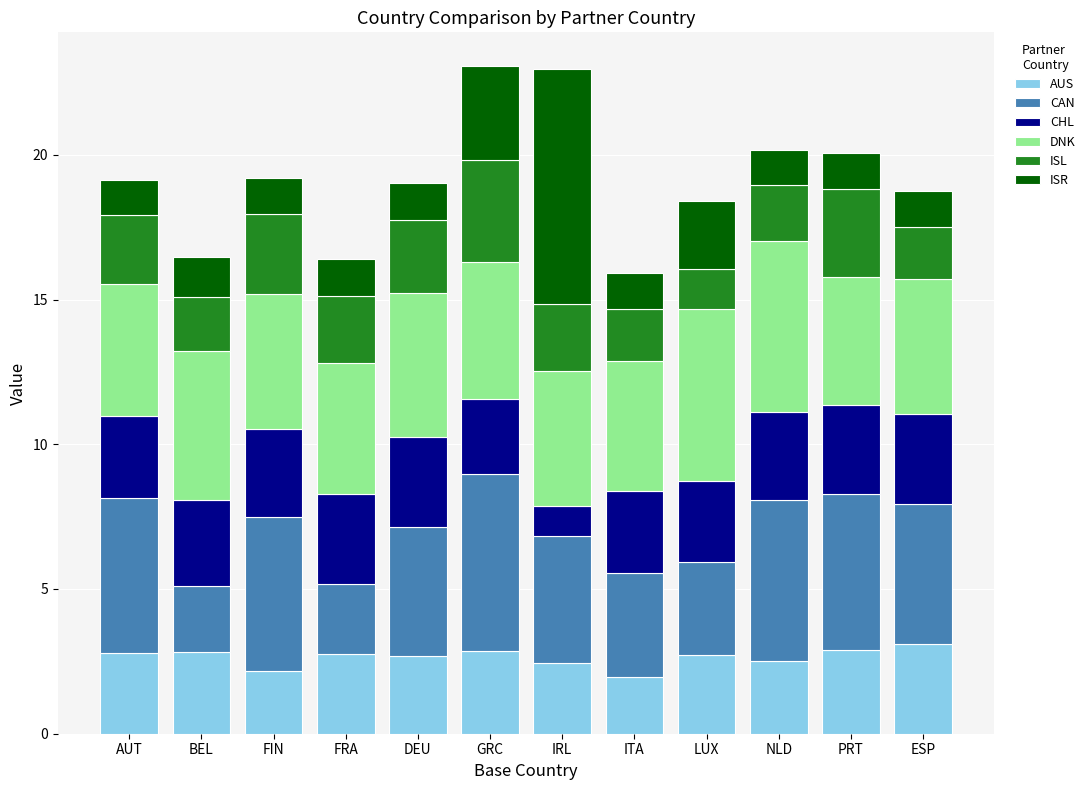

What is the lowest value of the AUS series?

2.0